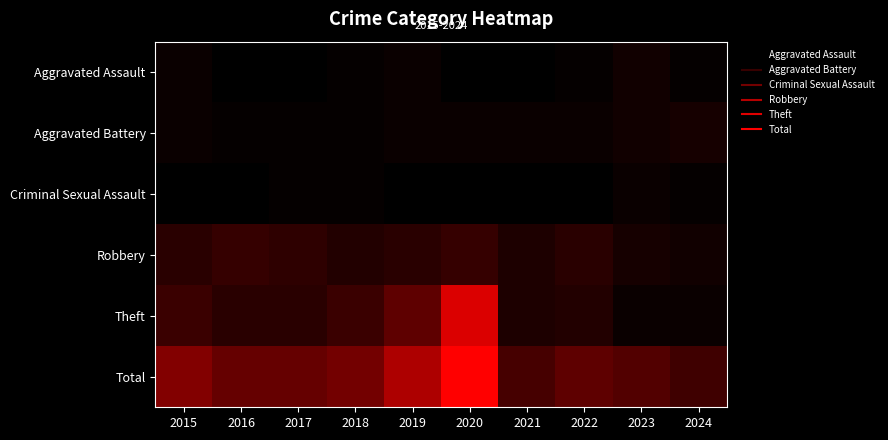

Which series has the largest range (max minus min)?

Total